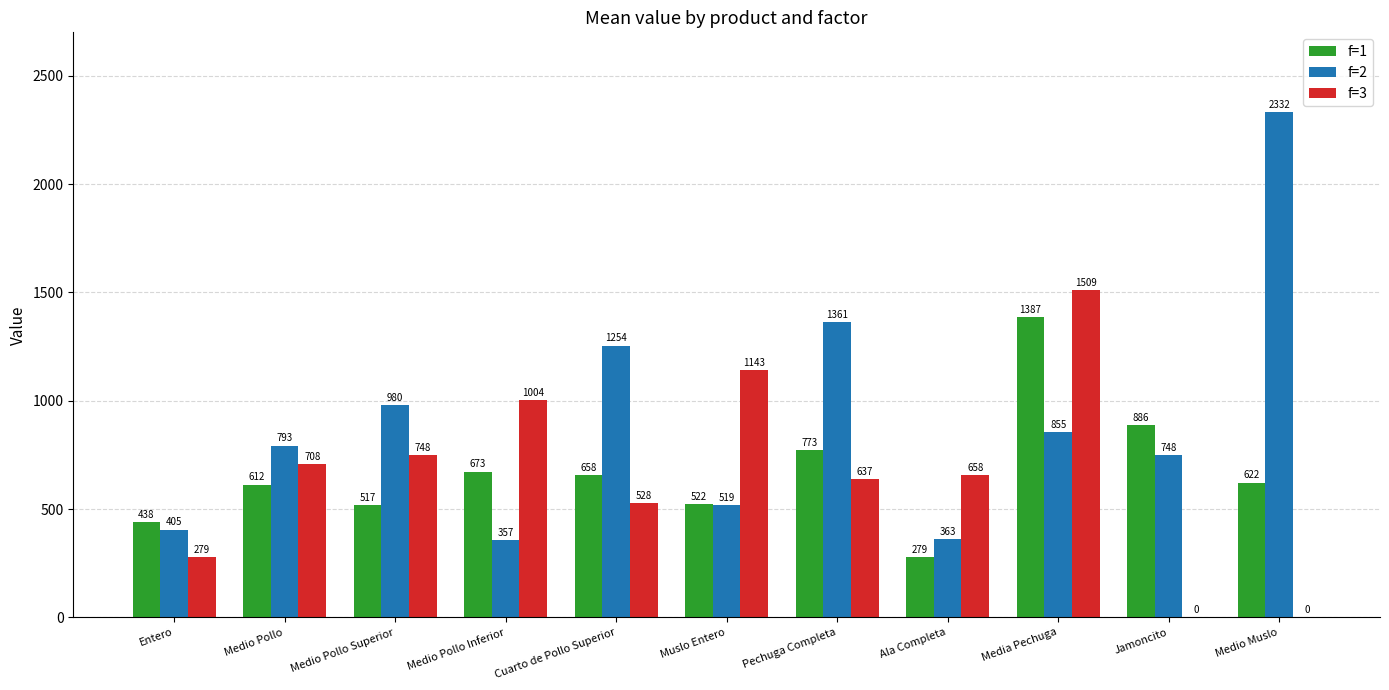

The f=2 series shows 2126.2 at Cuarto de Pollo Superior. True or false?

False